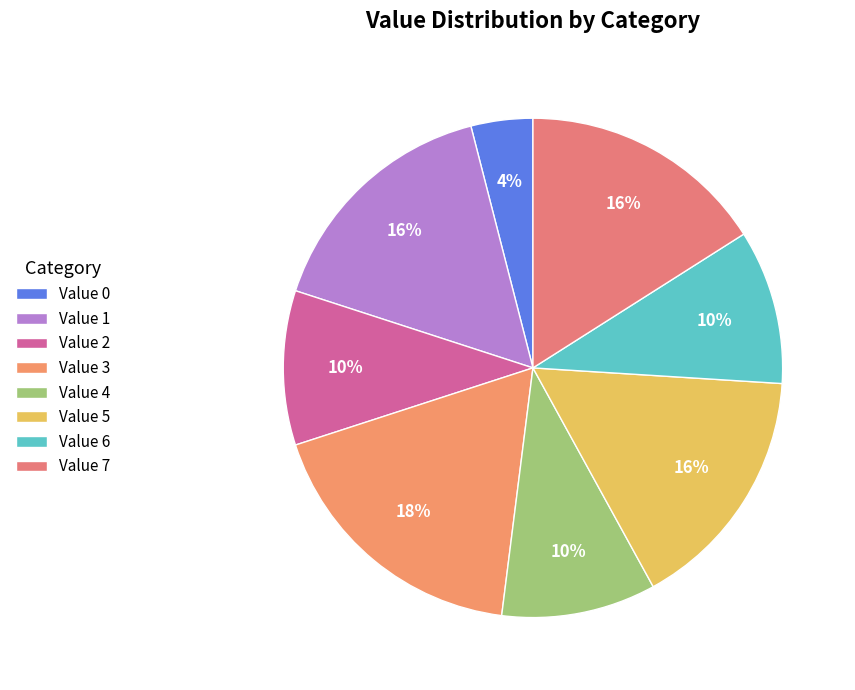

What is the largest slice in the pie chart?

Value 3